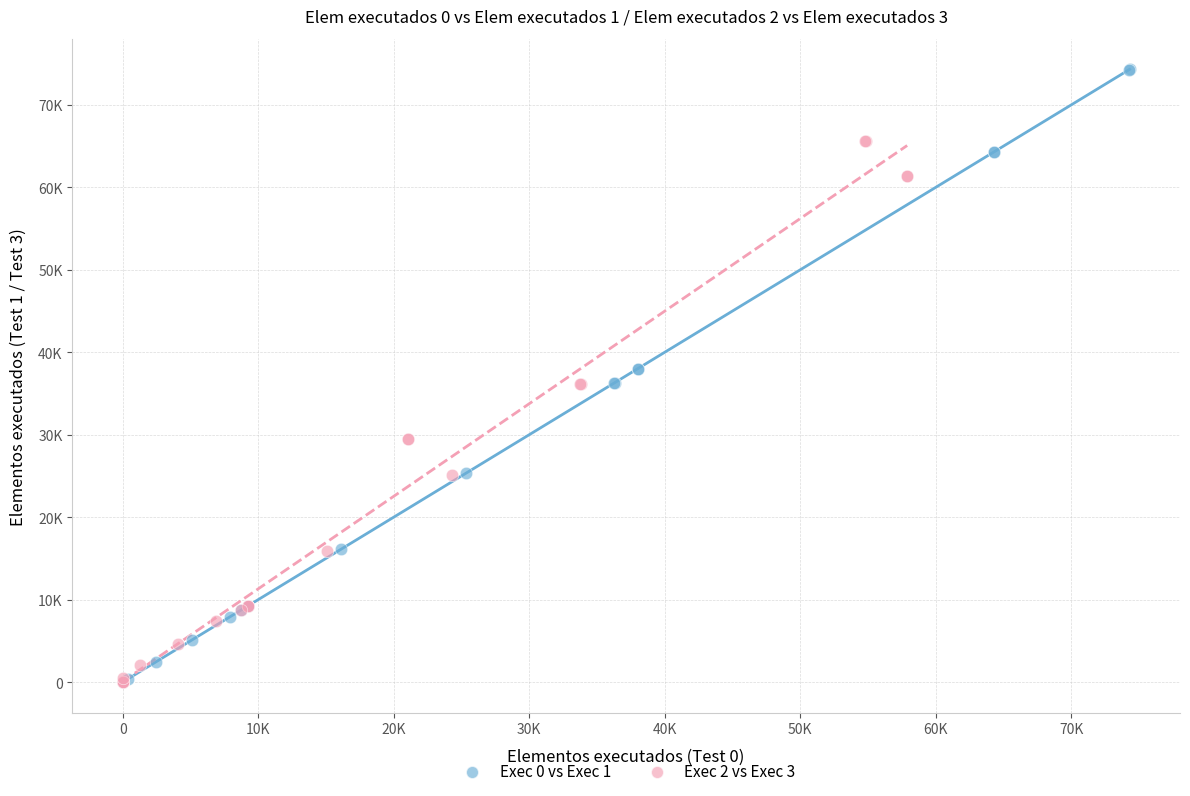

Which series contains the highest Y value?

Exec 0 vs Exec 1